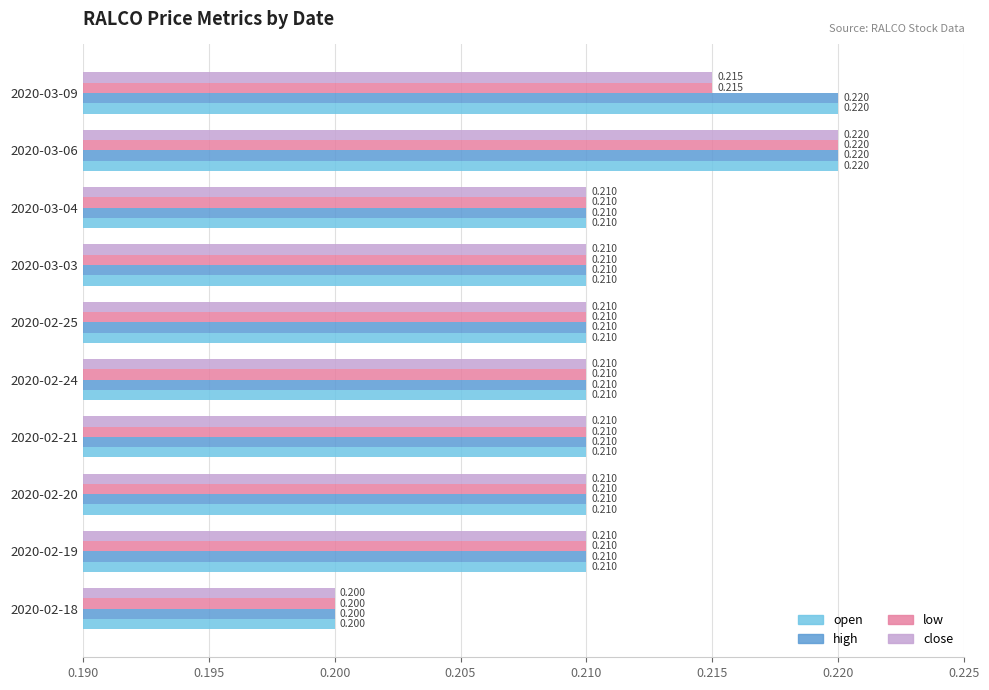

Reading left to right, list all the values displayed in this chart.

open: 0.2	0.2	0.2	0.2	0.2	0.2	0.2	0.2	0.2	0.2
high: 0.2	0.2	0.2	0.2	0.2	0.2	0.2	0.2	0.2	0.2
low: 0.2	0.2	0.2	0.2	0.2	0.2	0.2	0.2	0.2	0.2
close: 0.2	0.2	0.2	0.2	0.2	0.2	0.2	0.2	0.2	0.2